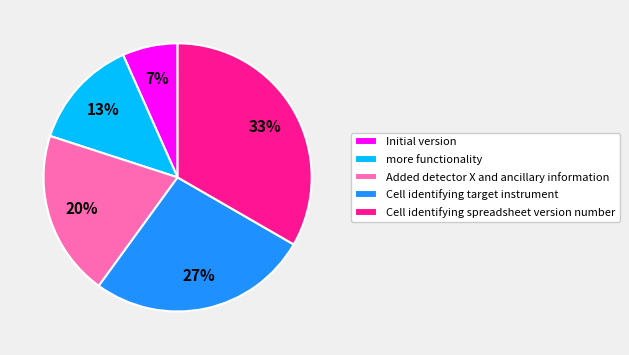

To the nearest percent, what percentage of the pie is Cell identifying spreadsheet version number?

33%